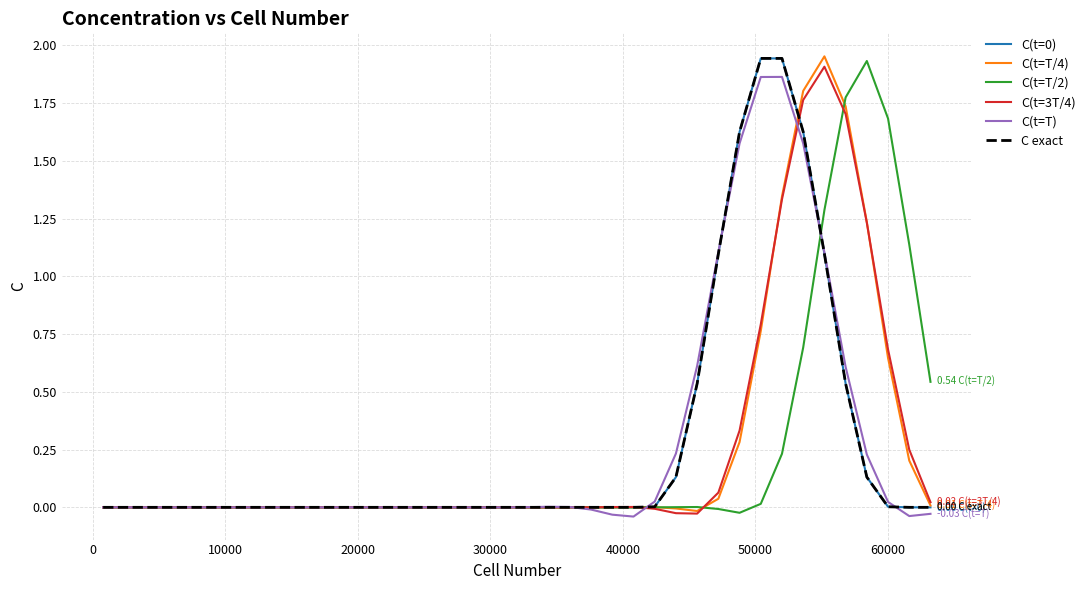

Is this an area chart (filled region under the line)?

No